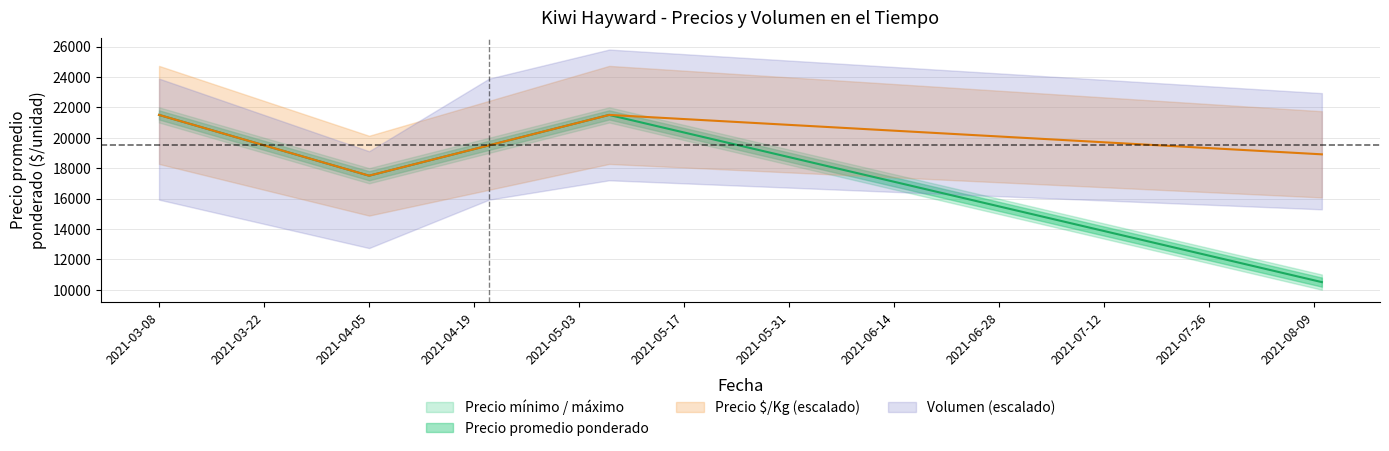

What is the sum of all Precio $/Kg values?

5493